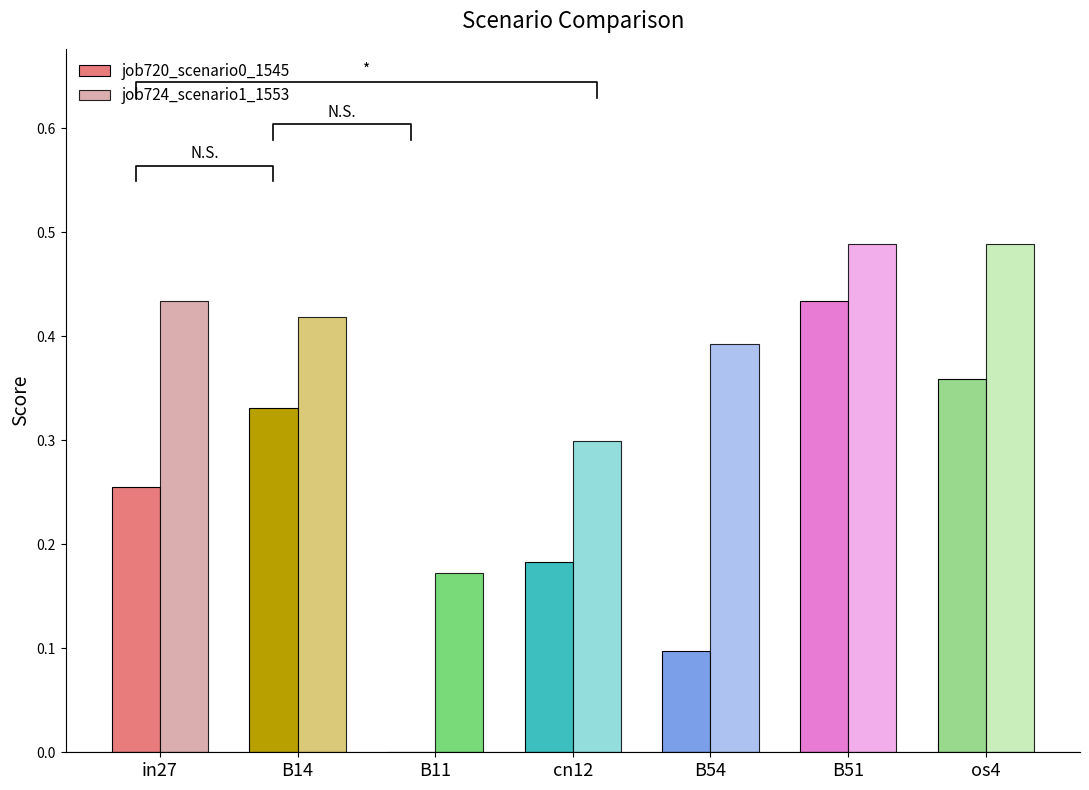

What position from the left is B14?

2